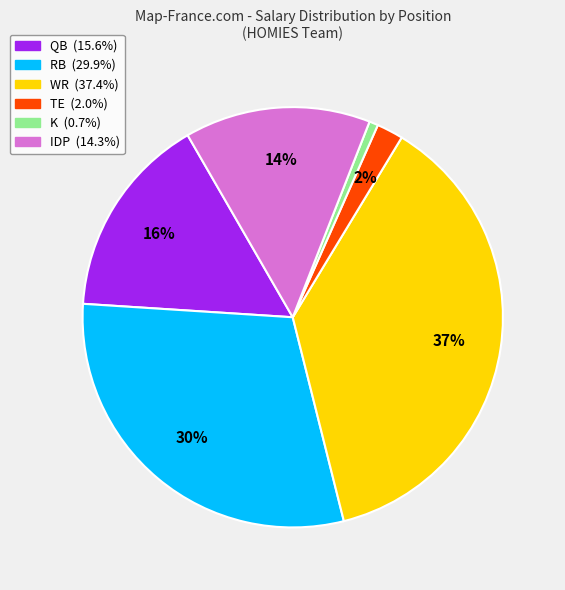

Is there a majority slice in this chart?

No